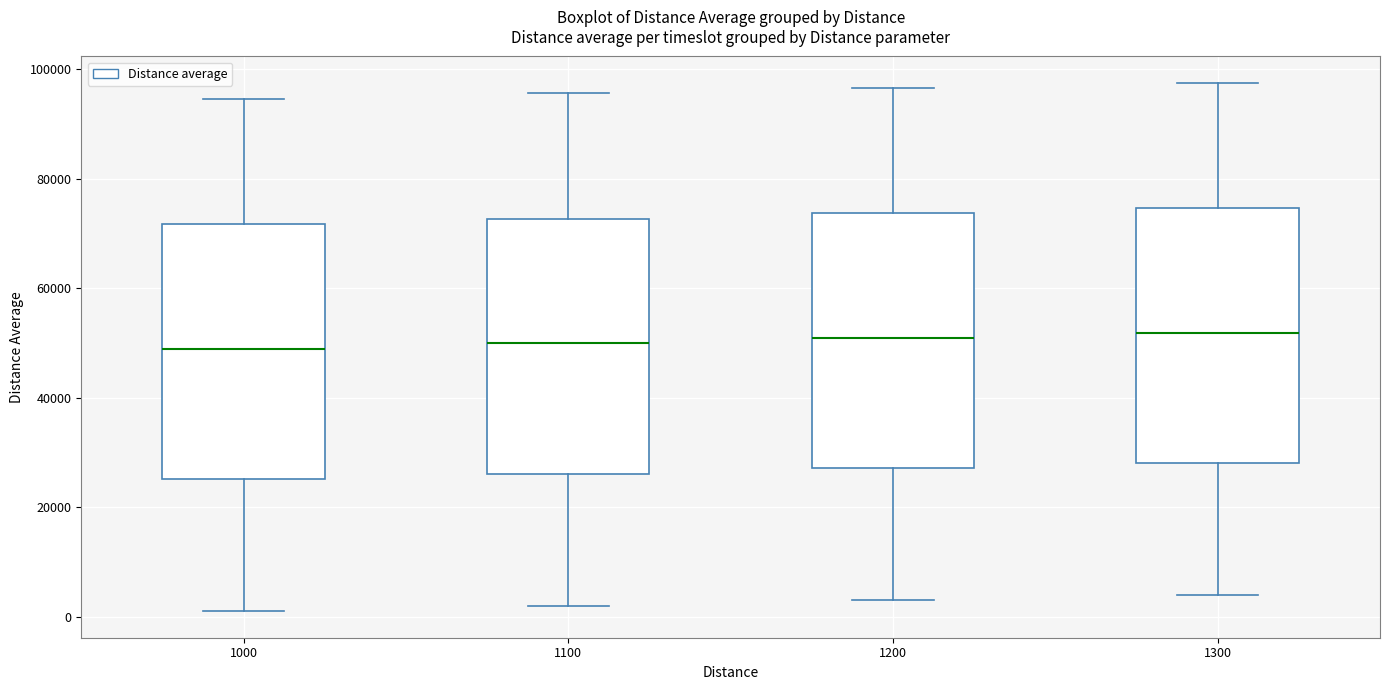

Reading left to right, transcribe this box plot: for each box, give where its median line is, the range the box spans, and where its two whiskers end, as read against the y-axis. The values are not printed on the chart, so give them approximately, as read against the axis.

1000: median 48000, box 26000 to 72000, whiskers 0 to 94000
1100: median 50000, box 26000 to 72000, whiskers 2000 to 96000
1200: median 50000, box 28000 to 74000, whiskers 2000 to 96000
1300: median 52000, box 28000 to 74000, whiskers 4000 to 98000